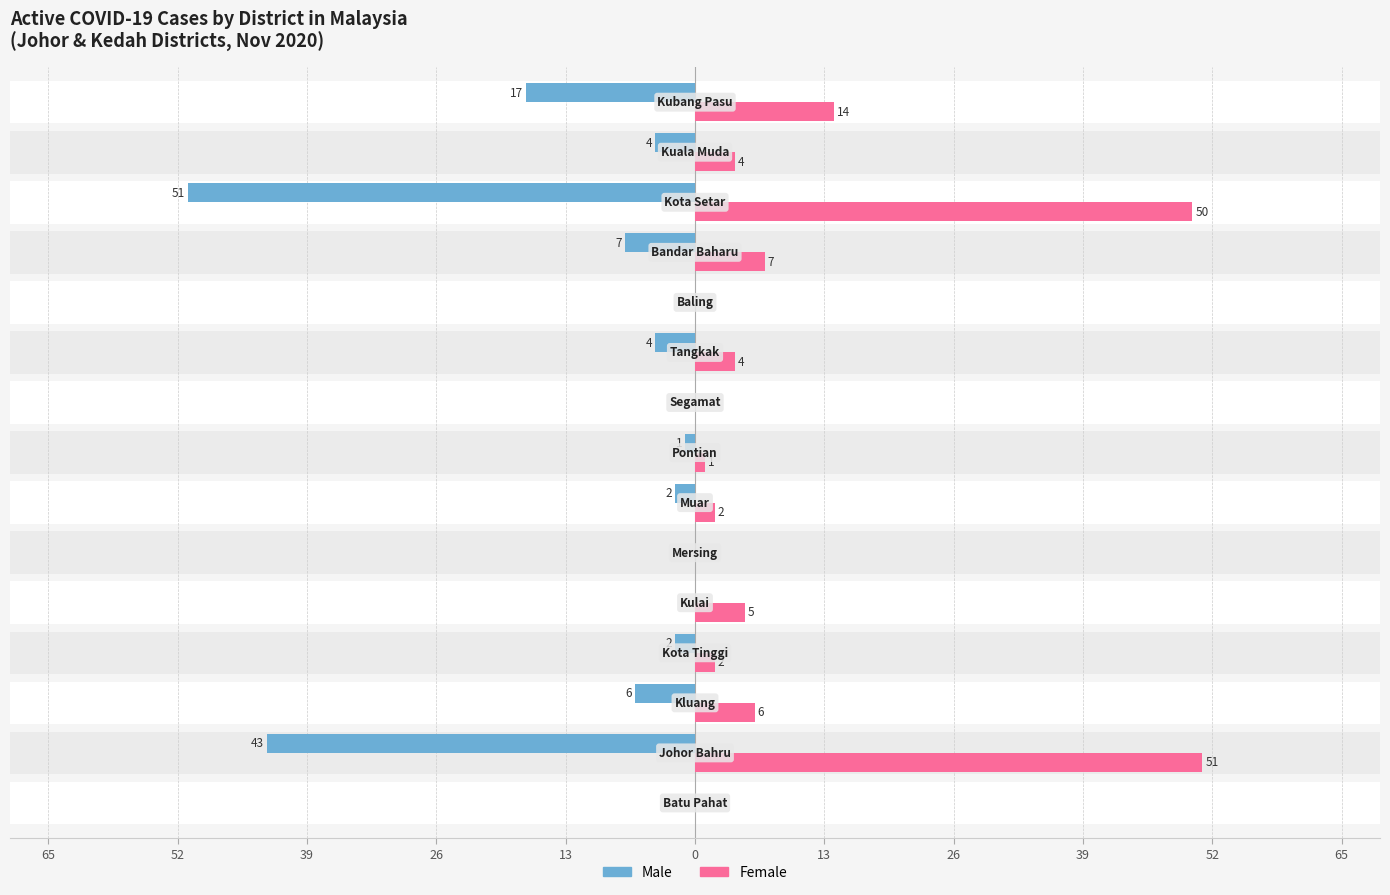

The Male series shows 0 at 13. True or false?

True